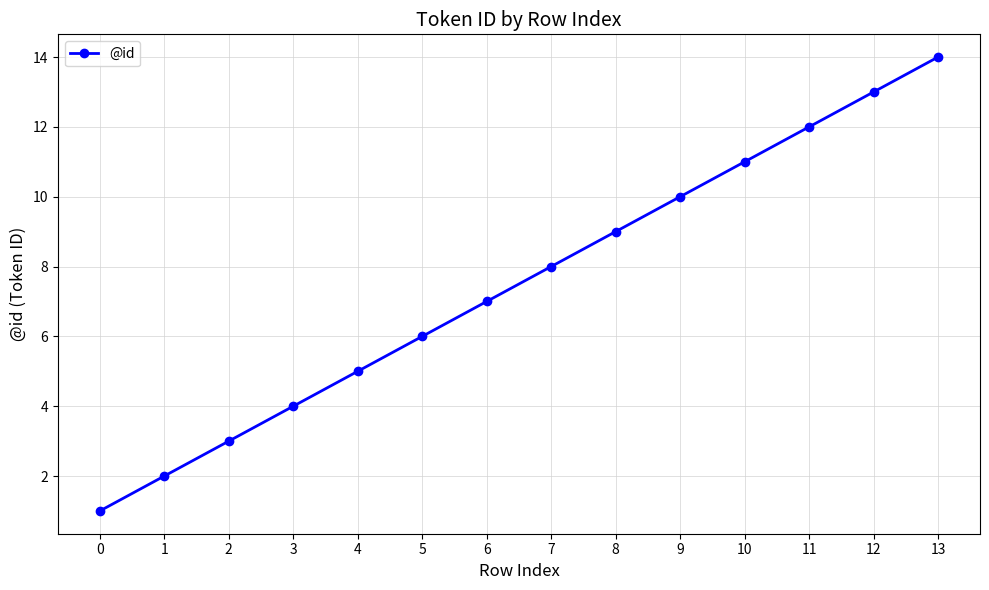

Which category has the highest value across all series?

13